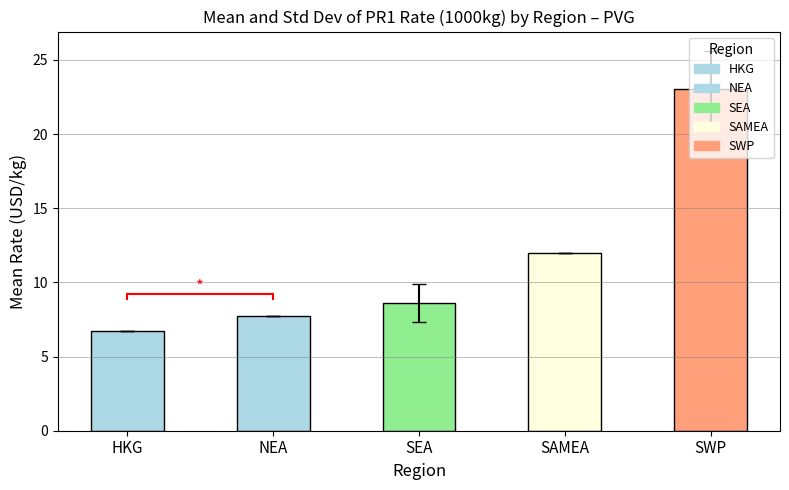

At which label does the data first exceed 8?

SEA